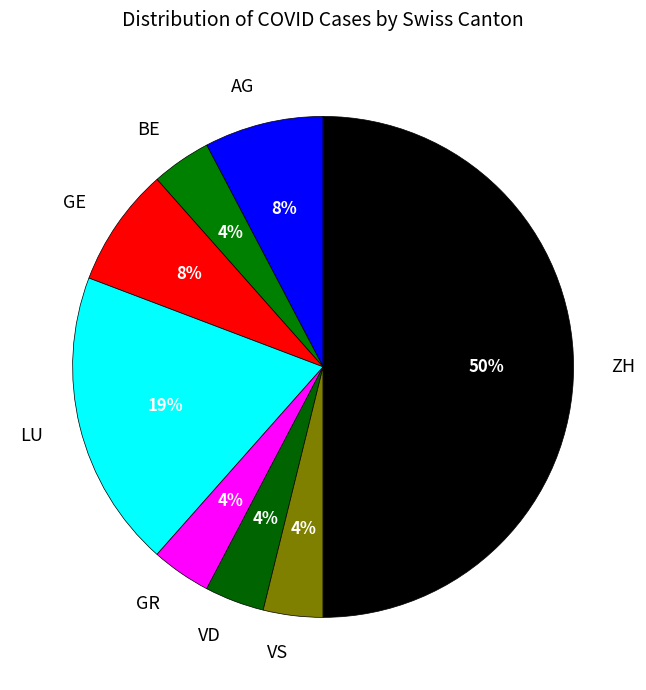

Combined, do GR and VS account for over 50%?

No